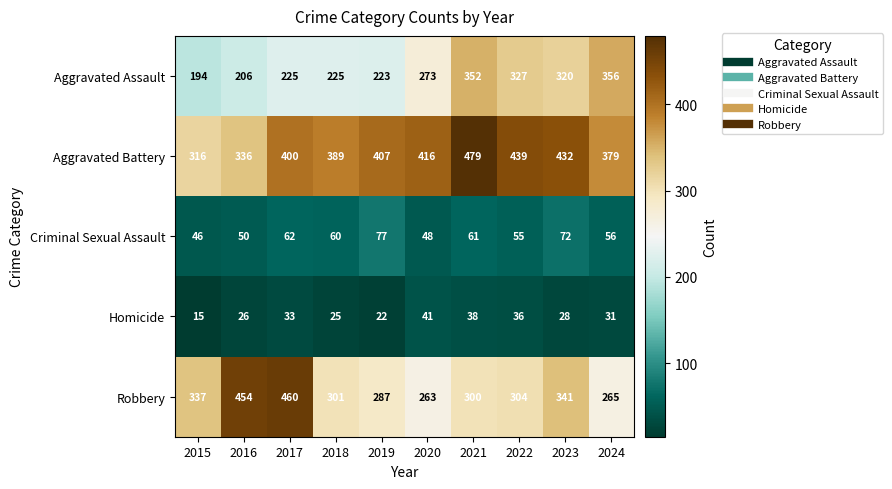

What value does the Criminal Sexual Assault series have at 2018, to the nearest 5?

60